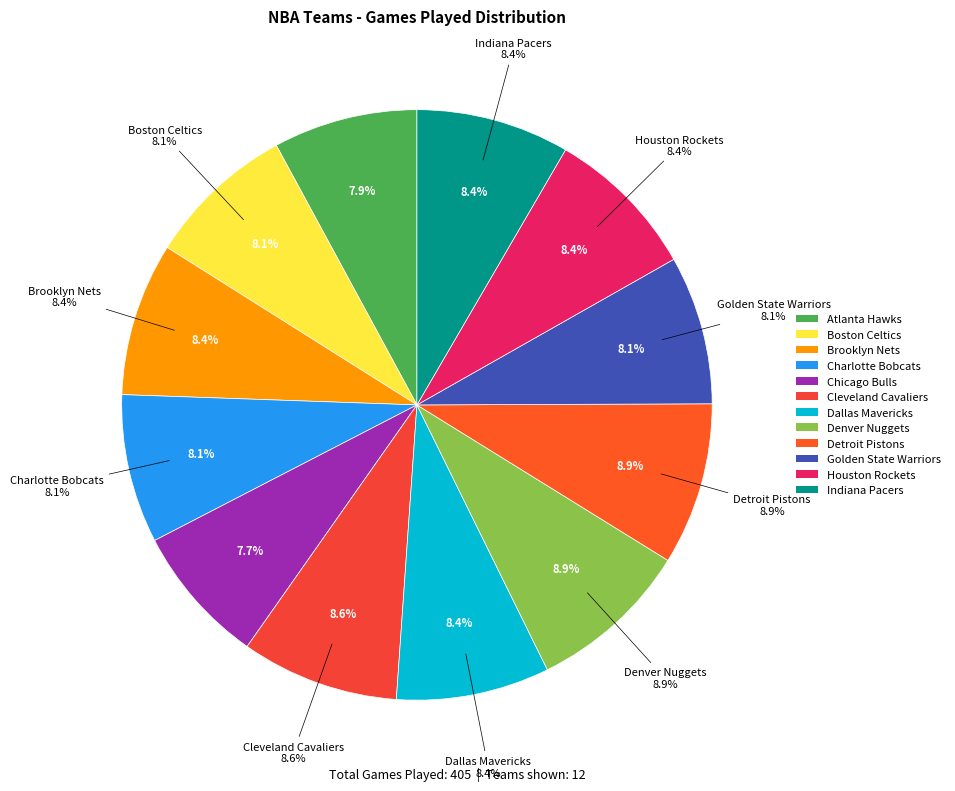

Does Charlotte Bobcats represent more than half of the total?

No